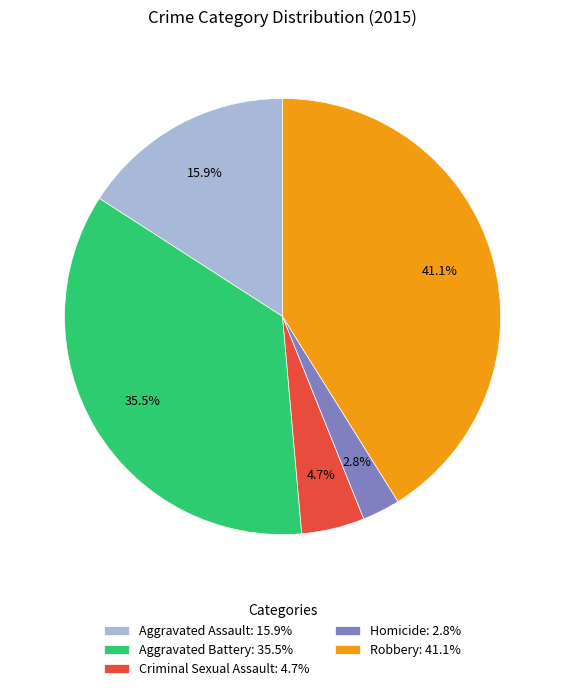

Which category has the smallest portion of the pie?

Homicide